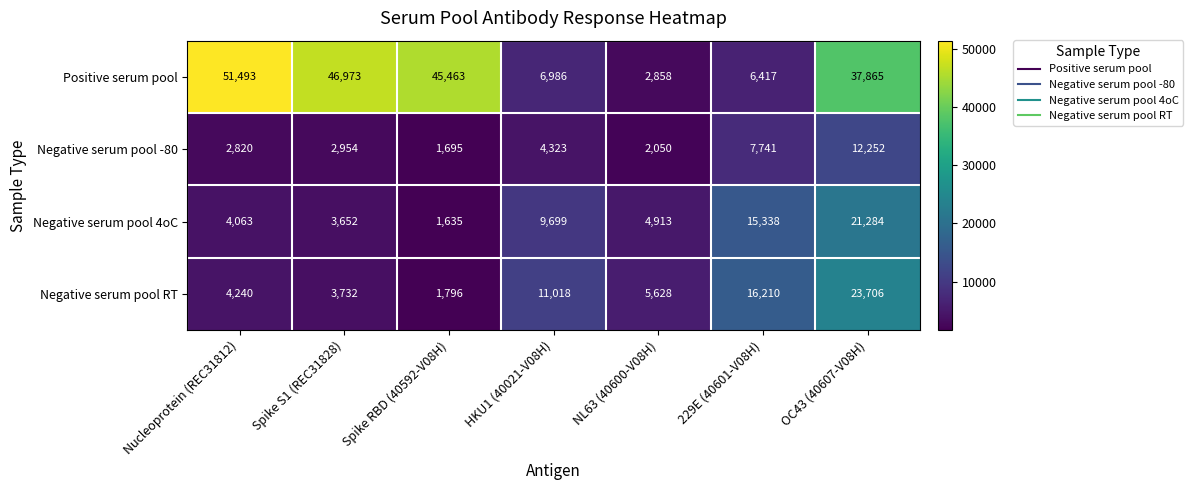

At which category is the sum across all series the highest?

OC43 (40607-V08H)